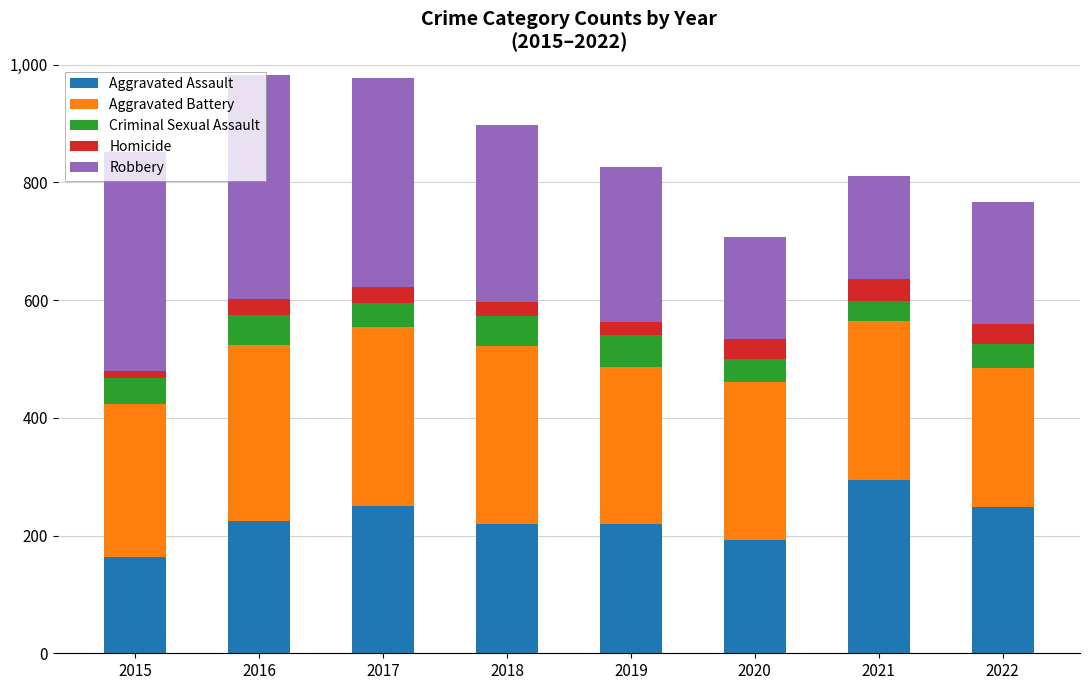

How many values in the Aggravated Assault series are below 225?

4